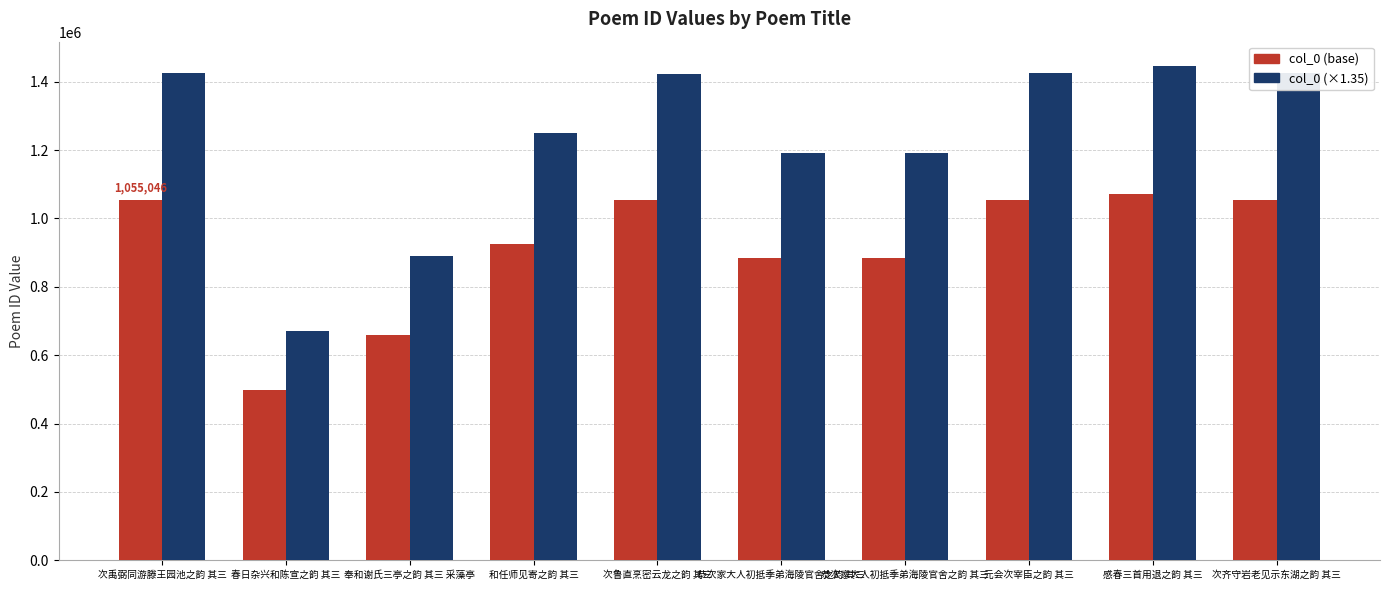

Are the bars grouped side by side (vs. stacked)?

Yes